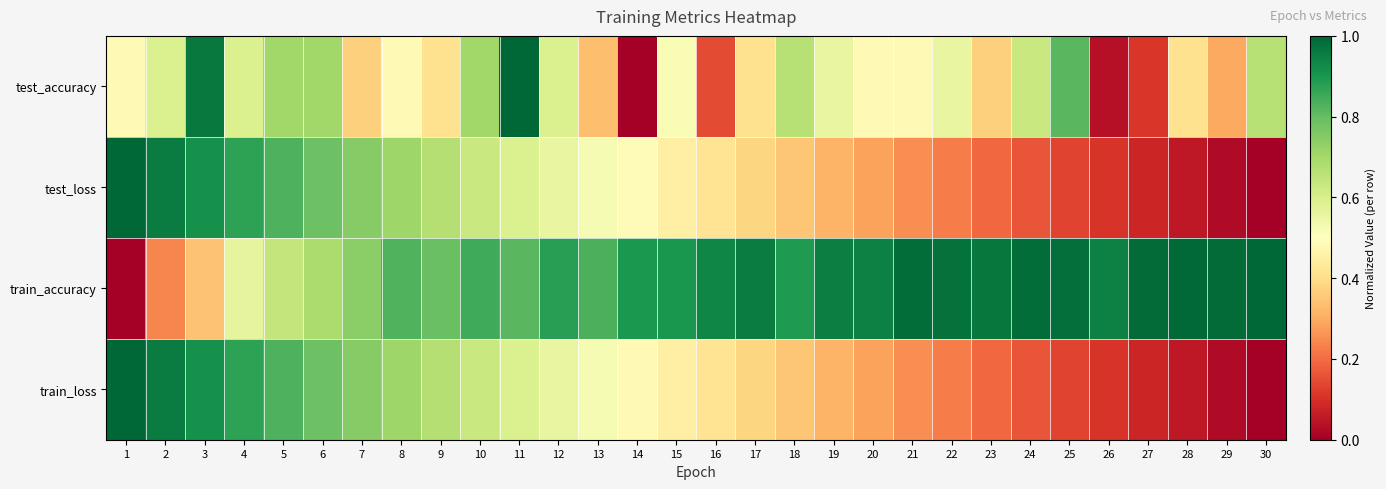

Reading left to right, what are all the values shown in this chart?

test_accuracy: 1=0.5	2=0.6	3=1.0	4=0.6	5=0.7	6=0.7	7=0.4	8=0.5	9=0.4	10=0.7	11=1.0	12=0.6	13=0.3	14=0.0	15=0.5	16=0.1	17=0.4	18=0.7	19=0.6	20=0.5	21=0.5	22=0.6	23=0.4	24=0.6	25=0.8	26=0.0	27=0.1	28=0.4	29=0.3	30=0.7
test_loss: 1=1.0	2=1.0	3=0.9	4=0.9	5=0.8	6=0.8	7=0.7	8=0.7	9=0.7	10=0.6	11=0.6	12=0.6	13=0.5	14=0.5	15=0.4	16=0.4	17=0.4	18=0.3	19=0.3	20=0.3	21=0.3	22=0.2	23=0.2	24=0.2	25=0.1	26=0.1	27=0.1	28=0.1	29=0.0	30=0.0
train_accuracy: 1=0.0	2=0.2	3=0.3	4=0.6	5=0.6	6=0.7	7=0.7	8=0.8	9=0.8	10=0.8	11=0.8	12=0.9	13=0.8	14=0.9	15=0.9	16=0.9	17=1.0	18=0.9	19=1.0	20=0.9	21=1.0	22=1.0	23=1.0	24=1.0	25=1.0	26=0.9	27=1.0	28=1.0	29=1.0	30=1.0
train_loss: 1=1.0	2=1.0	3=0.9	4=0.9	5=0.8	6=0.8	7=0.7	8=0.7	9=0.7	10=0.6	11=0.6	12=0.6	13=0.5	14=0.5	15=0.4	16=0.4	17=0.4	18=0.3	19=0.3	20=0.3	21=0.3	22=0.2	23=0.2	24=0.2	25=0.1	26=0.1	27=0.1	28=0.1	29=0.0	30=0.0